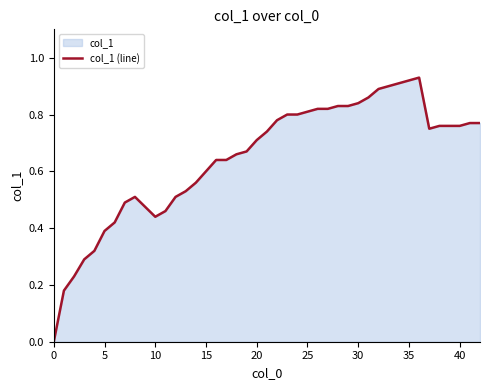

True or false: the data shows 0.7 at 20.

True